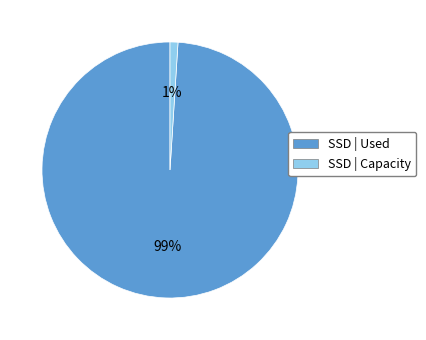

Is it true that SSD | Capacity is 12% of the pie?

False